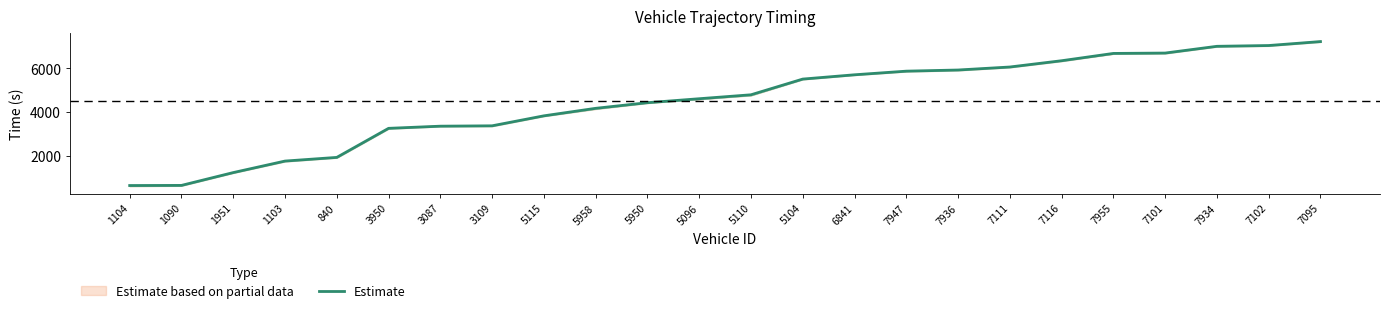

Which category has the lowest value across all series?

1104